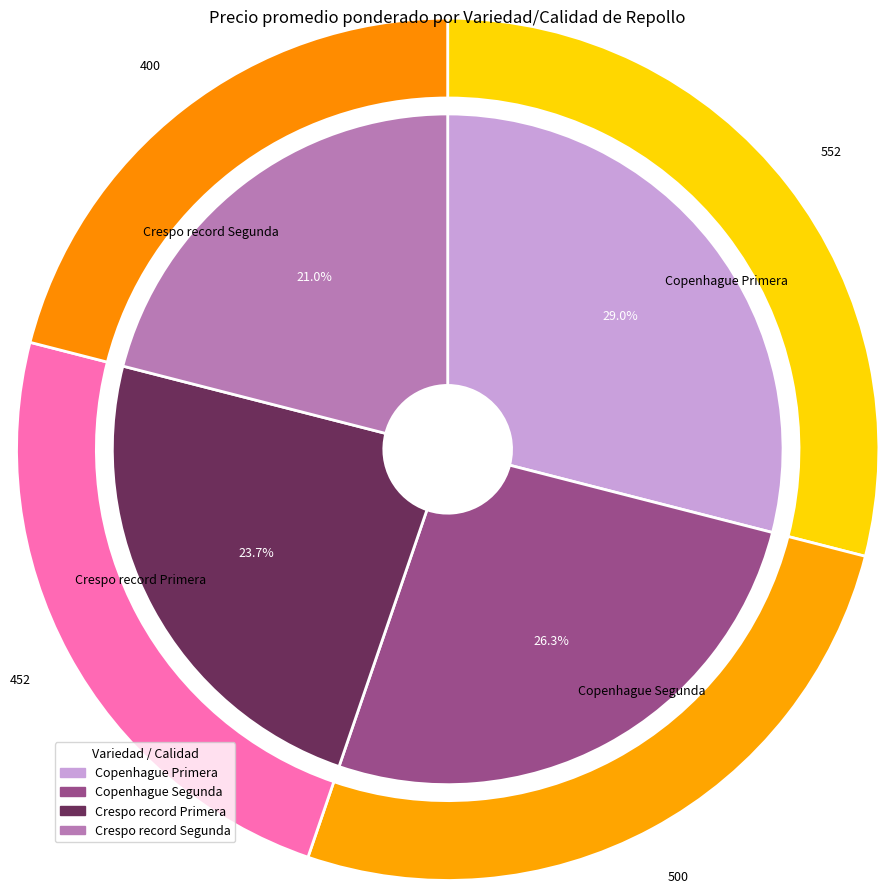

To the nearest percent, what portion does Copenhague Segunda represent?

26%